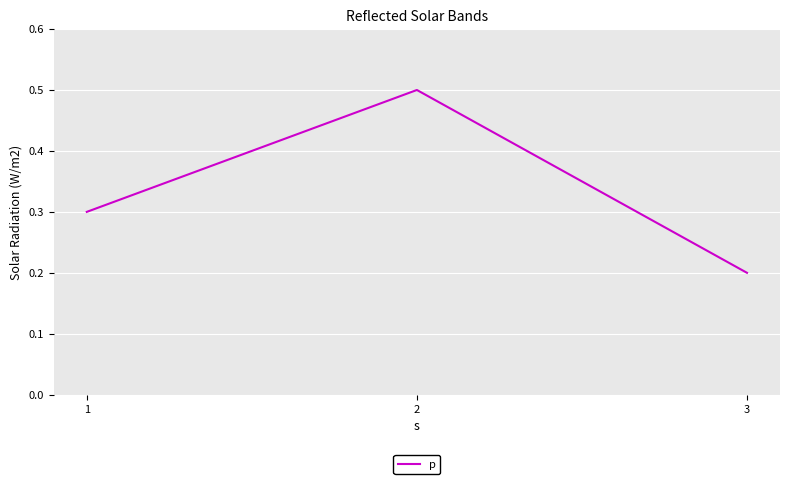

Read the value at 1.

0.3